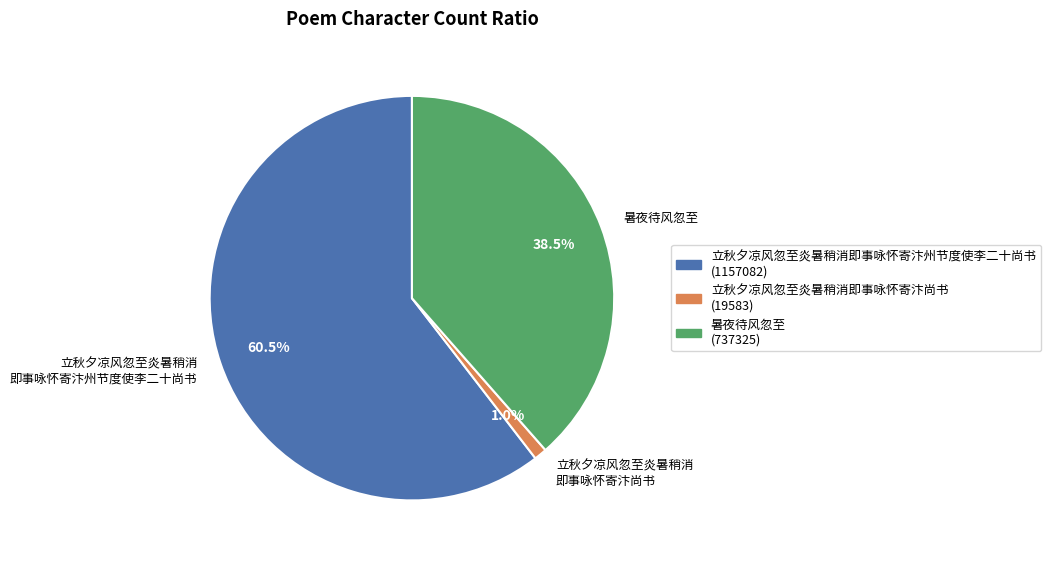

Which slice is the largest?

立秋夕凉风忽至炎暑稍消 即事咏怀寄汴州节度使李二十尚书